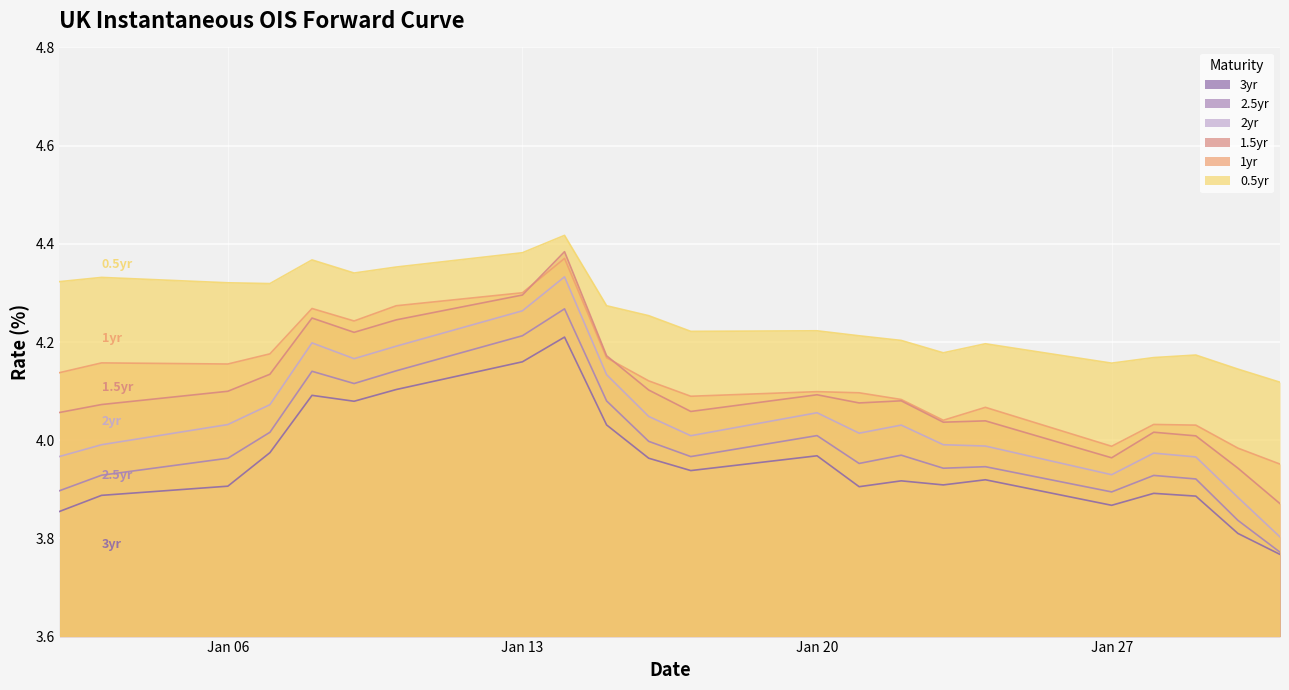

What is the smallest value displayed?

3.8